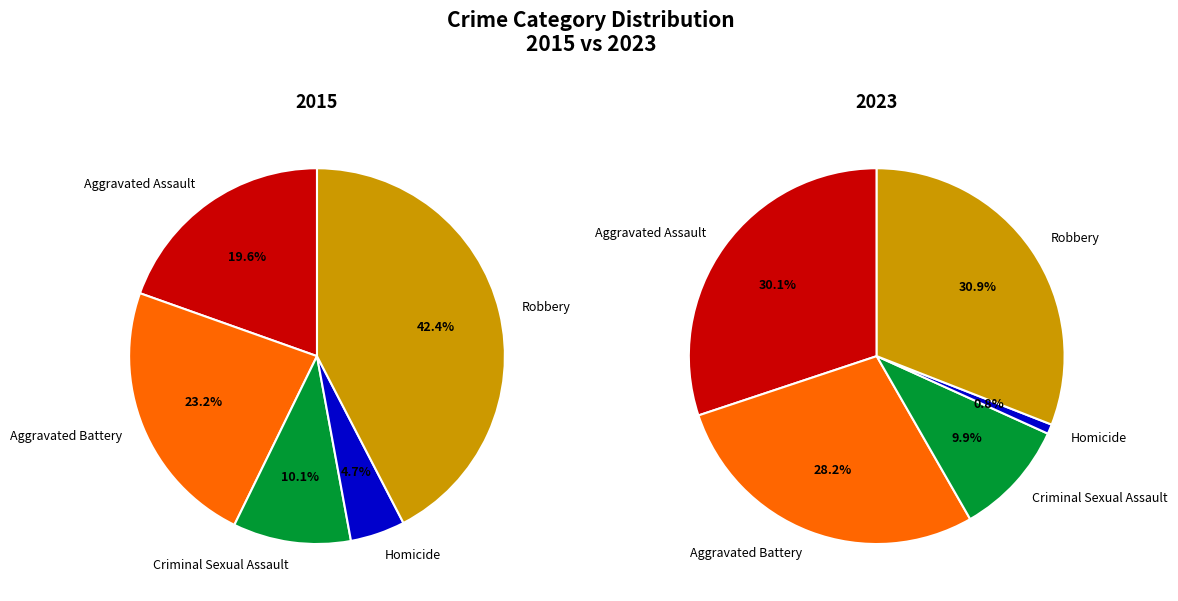

Combined, what portion of the pie is Homicide and Aggravated Battery?

27.9%